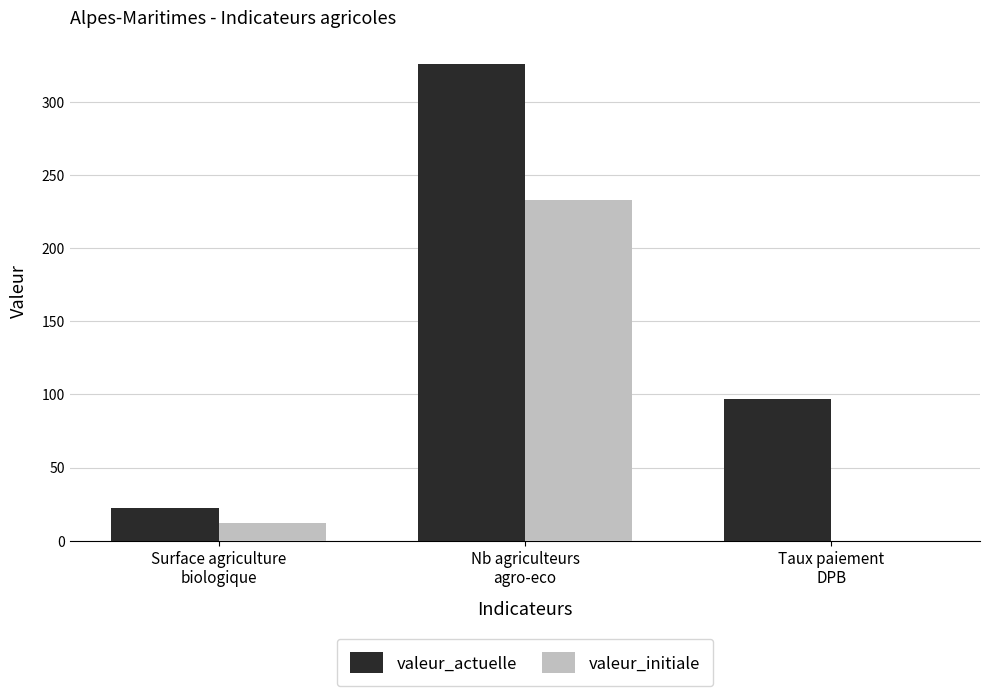

Which series has the largest total across all categories?

valeur_actuelle